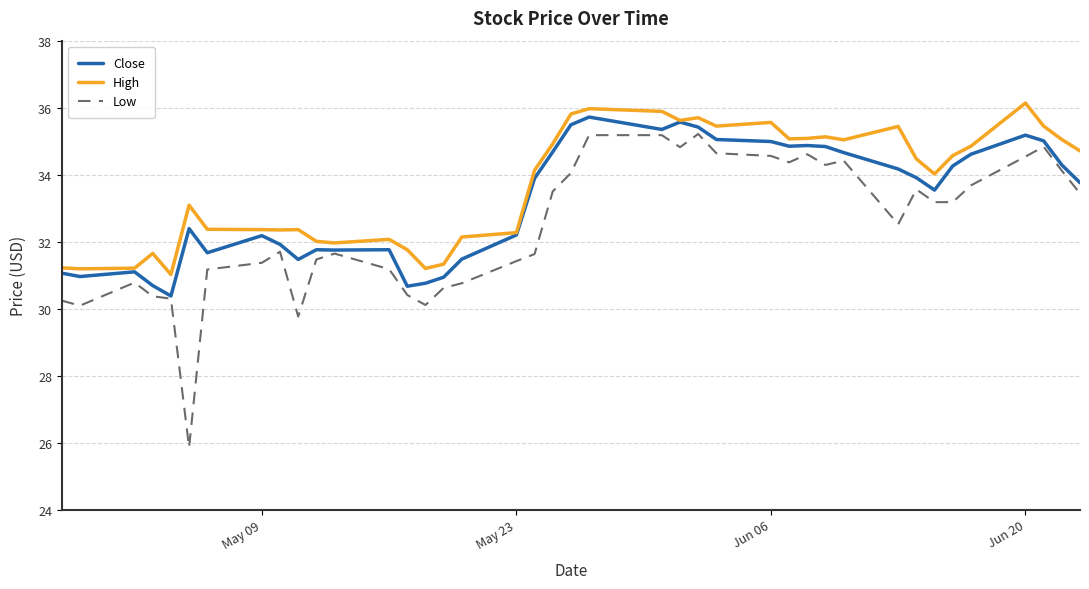

Rank the series by their average value, from highest to lowest.

High, Close, Low